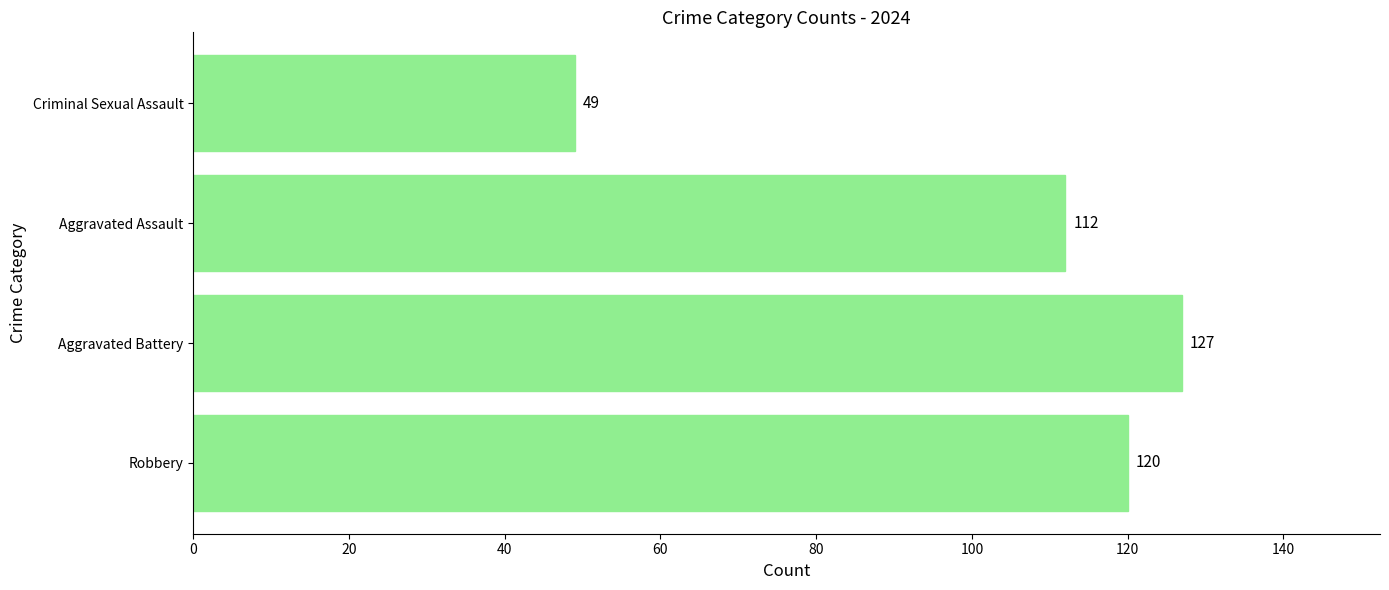

The value at Criminal Sexual Assault is 84. True or false?

False